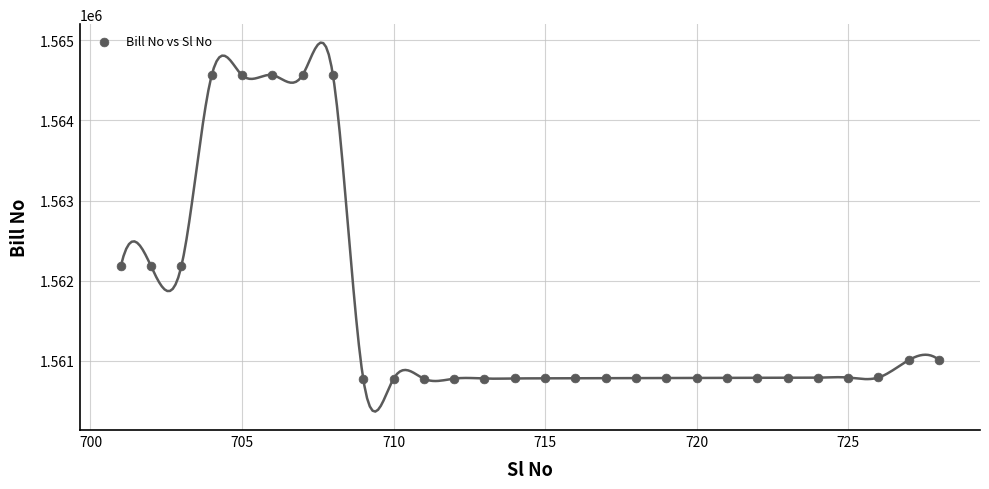

What is the range of Y values (max minus min)?

3792